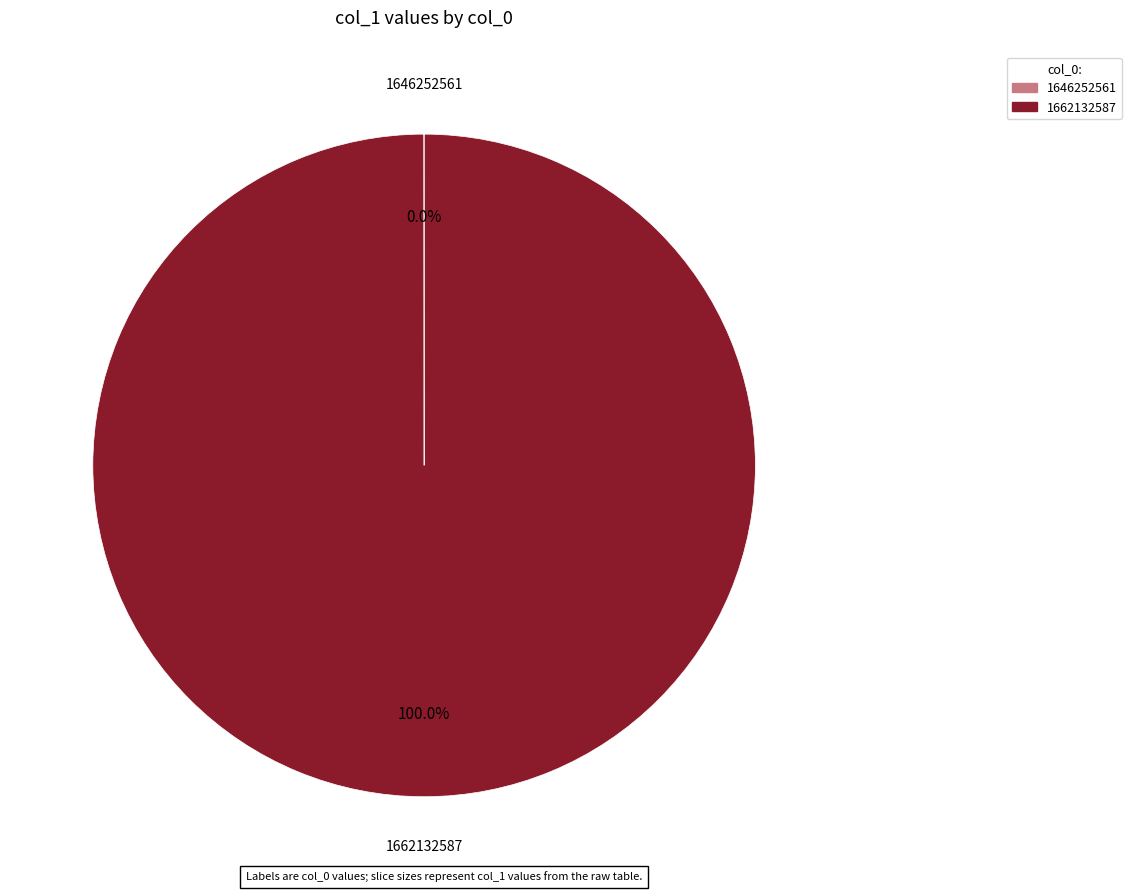

What is the largest slice in the pie chart?

1662132587